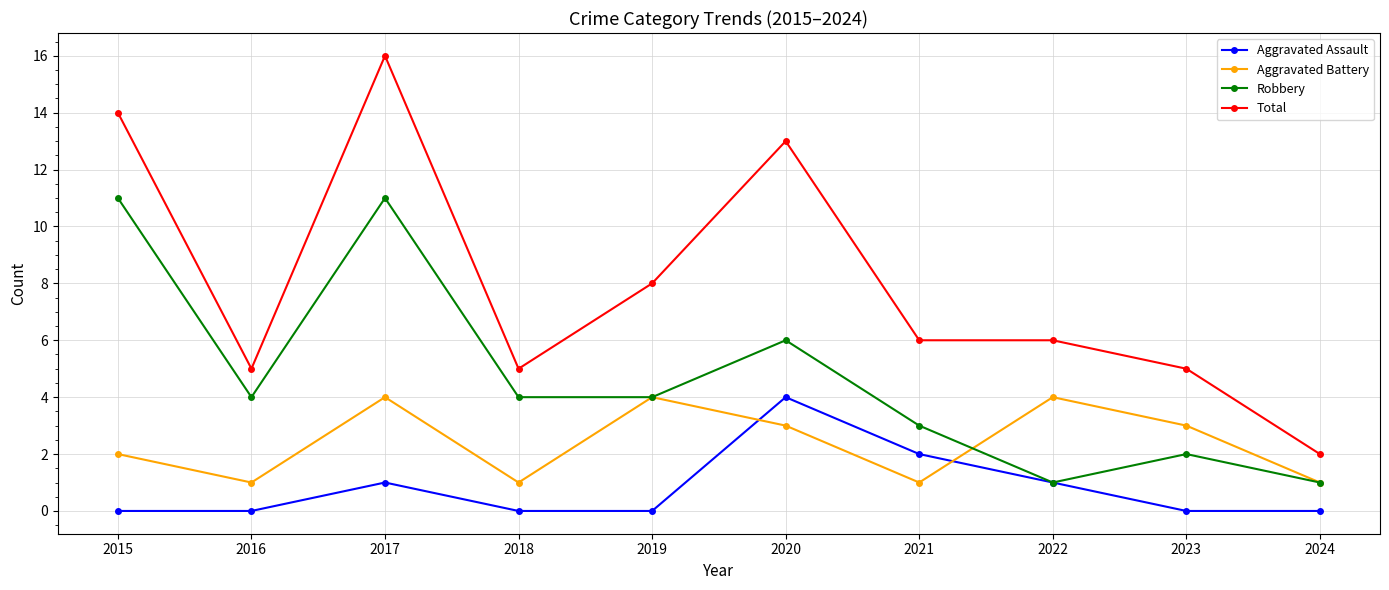

Reading left to right, extract all data points from this chart.

Aggravated Assault: 2015=0	2016=0	2017=1	2018=0	2019=0	2020=4	2021=2	2022=1	2023=0	2024=0
Aggravated Battery: 2015=2	2016=1	2017=4	2018=1	2019=4	2020=3	2021=1	2022=4	2023=3	2024=1
Robbery: 2015=11	2016=4	2017=11	2018=4	2019=4	2020=6	2021=3	2022=1	2023=2	2024=1
Total: 2015=14	2016=5	2017=16	2018=5	2019=8	2020=13	2021=6	2022=6	2023=5	2024=2